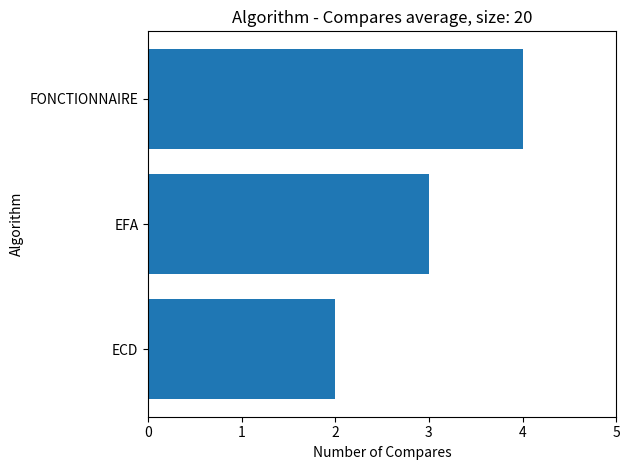

Reading bottom to top, list all the values displayed in this chart.

2	3	4